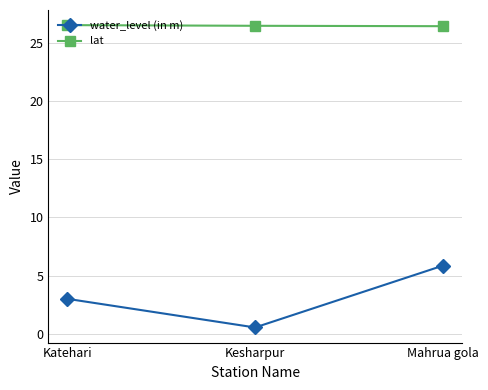

Where is water_level (in m) nearest to the value 3?

Katehari